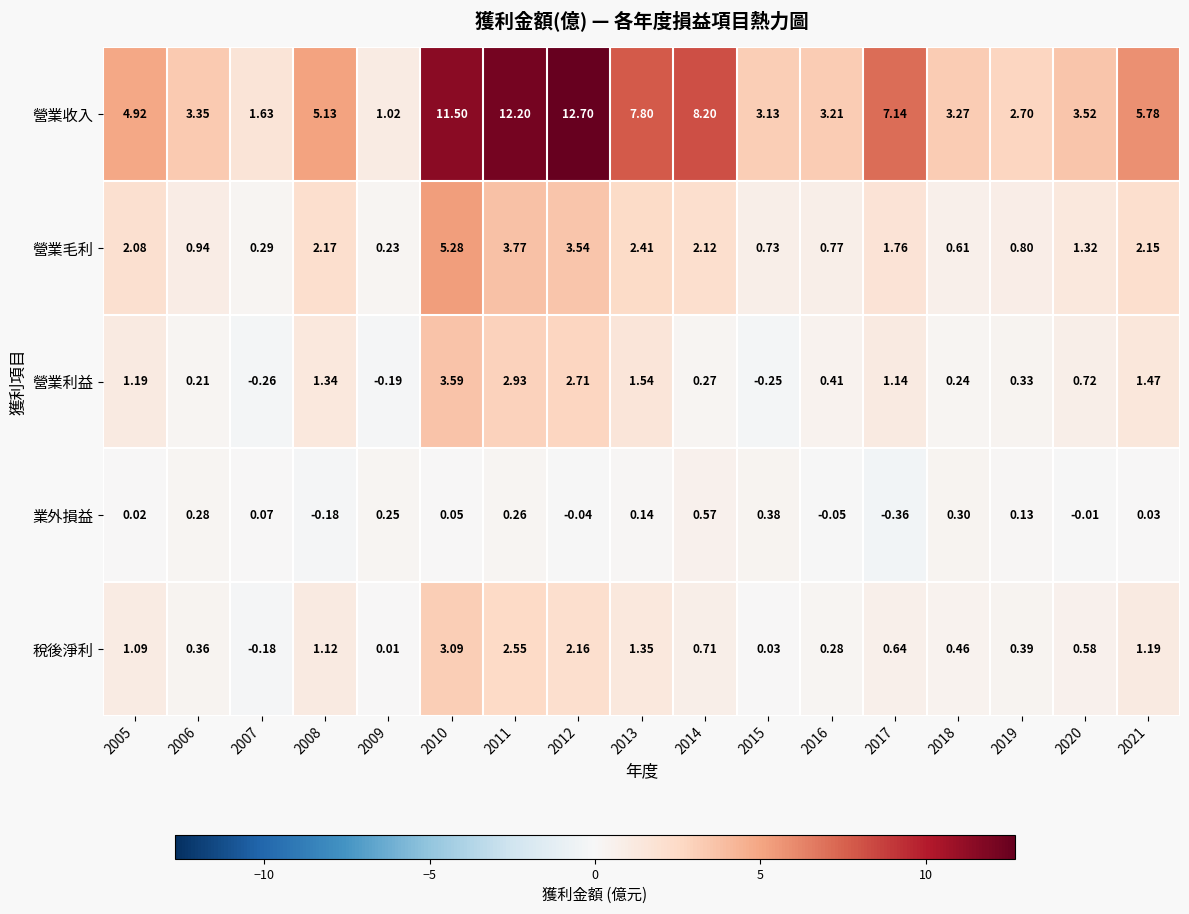

Which series has the widest spread of values?

營業收入